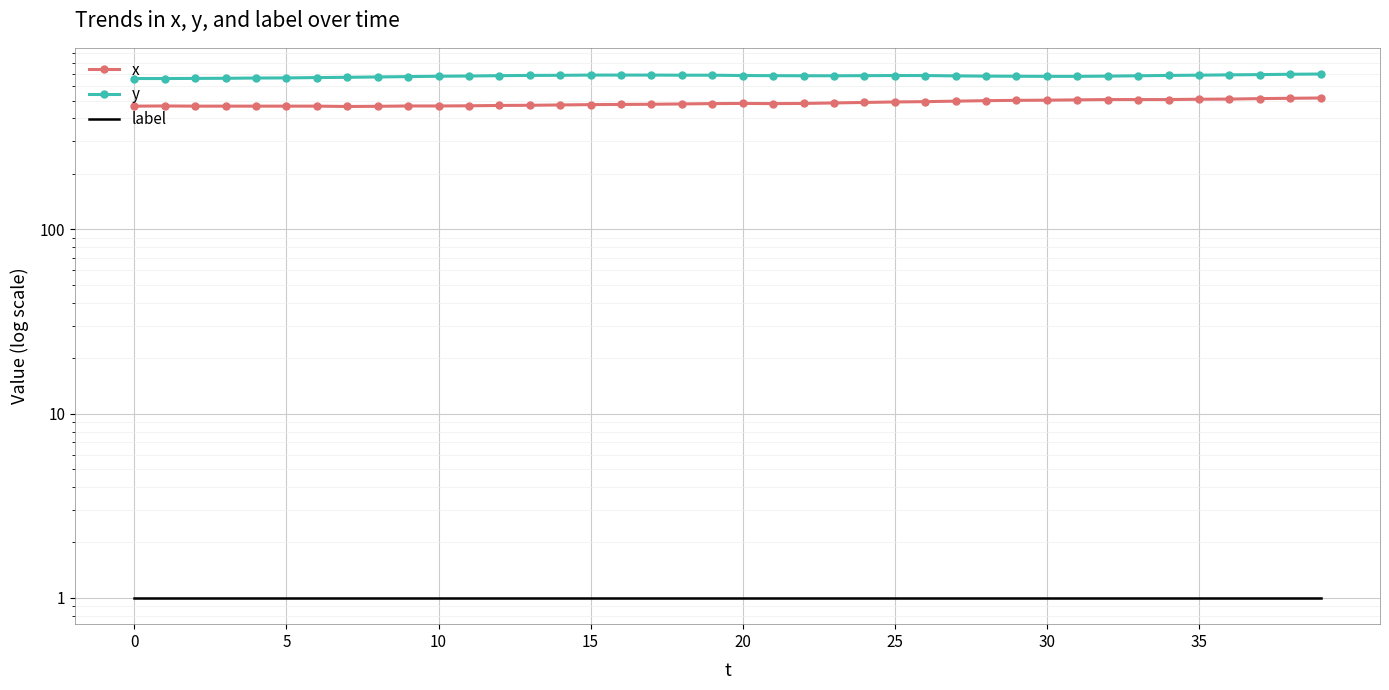

How many values in the y series are below 681?

18